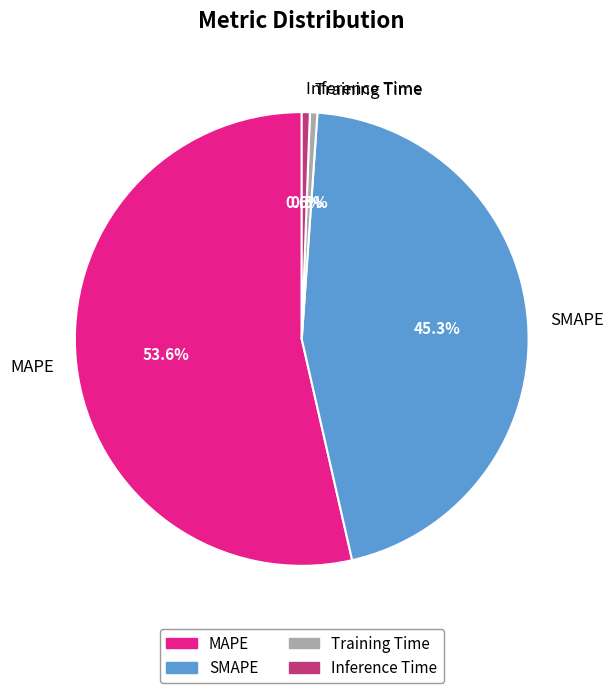

To the nearest percent, what portion does MAPE represent?

54%